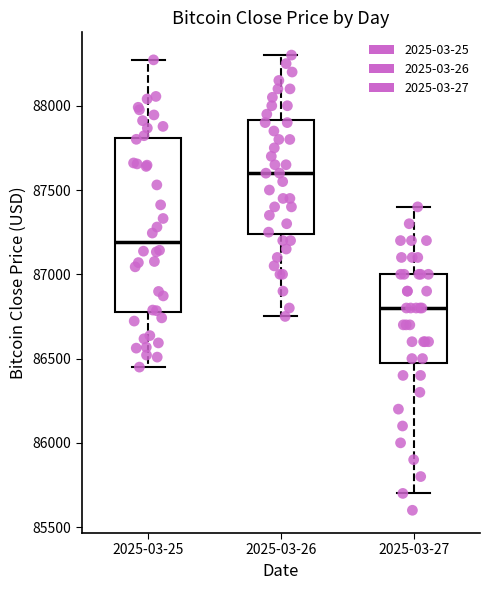

Reading left to right, transcribe this box plot: for each box, give where its median line is, the range the box spans, and where its two whiskers end, as read against the y-axis. The values are not printed on the chart, so give them approximately, as read against the axis.

2025-03-25: median 87200, box 86750 to 87800, whiskers 86450 to 88250
2025-03-26: median 87600, box 87250 to 87900, whiskers 86750 to 88300
2025-03-27: median 86800, box 86500 to 87000, whiskers 85700 to 87400